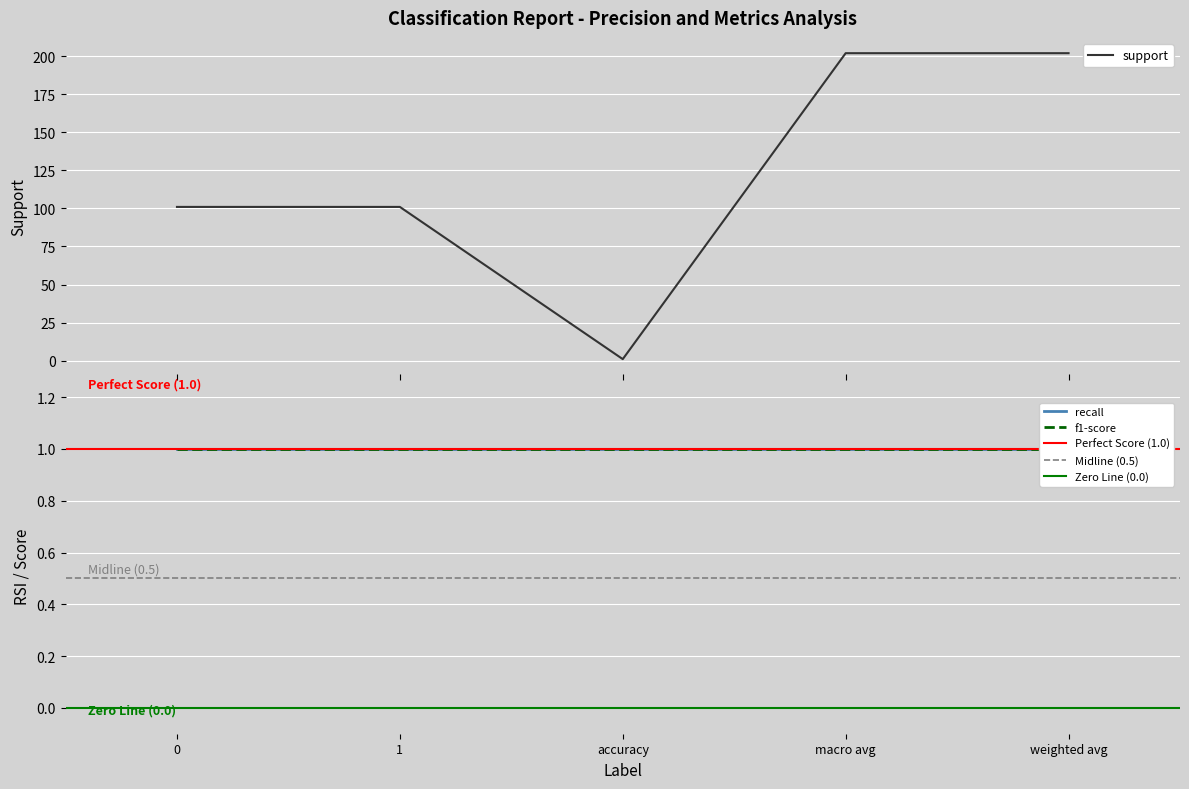

Is it true that support equals 202 at macro avg?

True